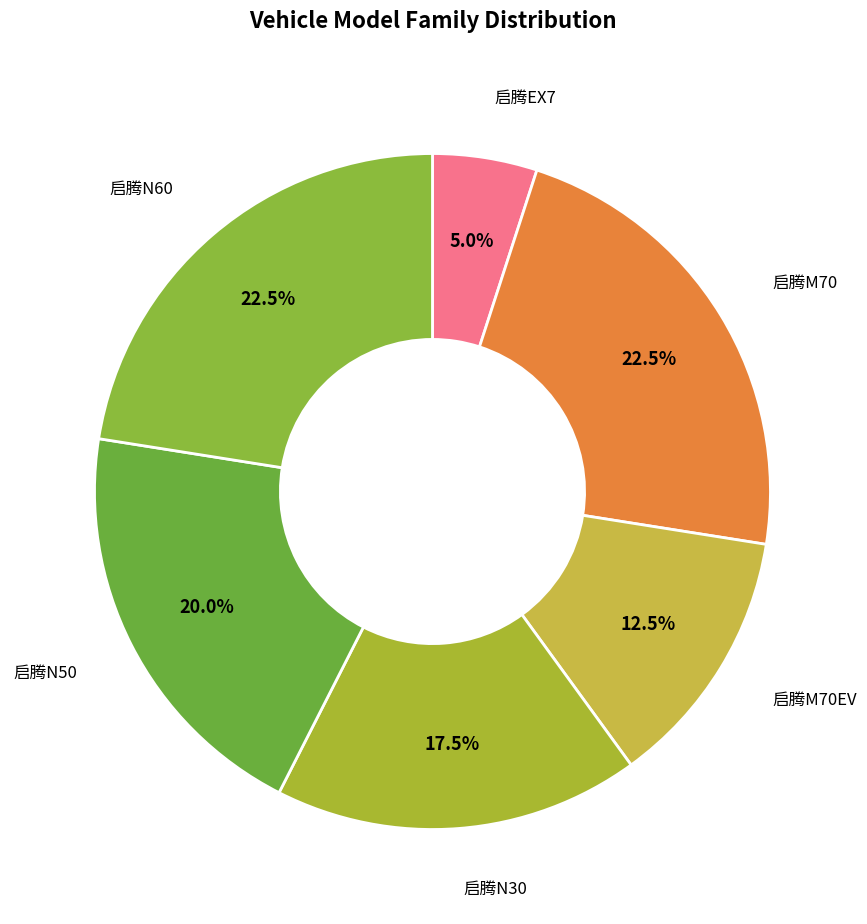

Which slice is the smallest?

启腾EX7